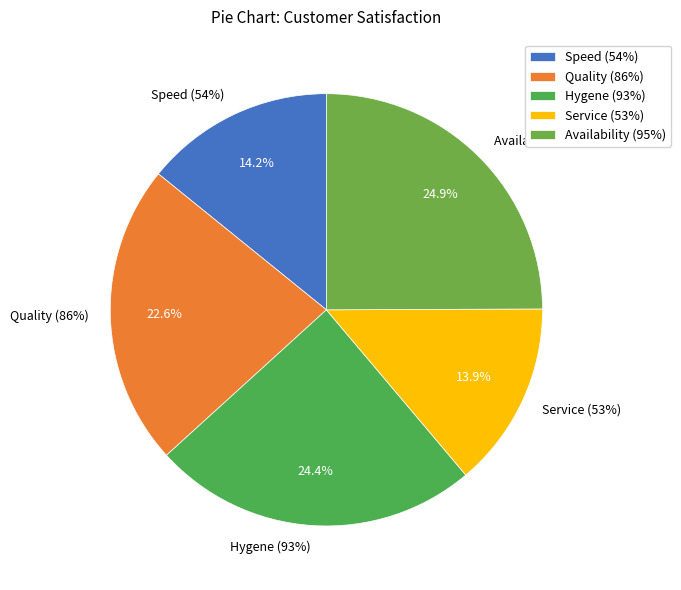

How many segments does this pie chart have?

5